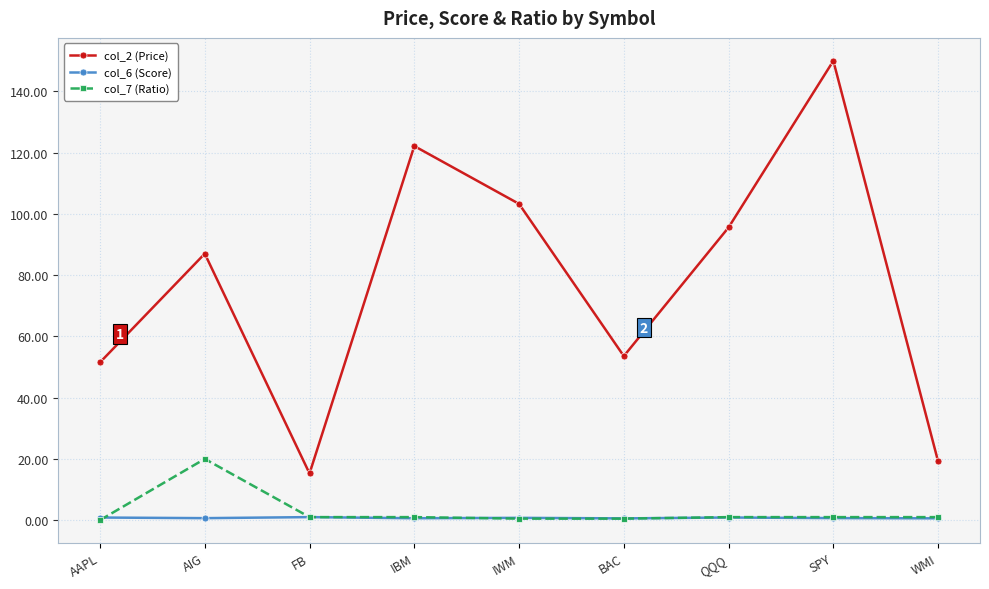

True or false: col_6 (Score) has more than 0 points higher than both neighbors.

True